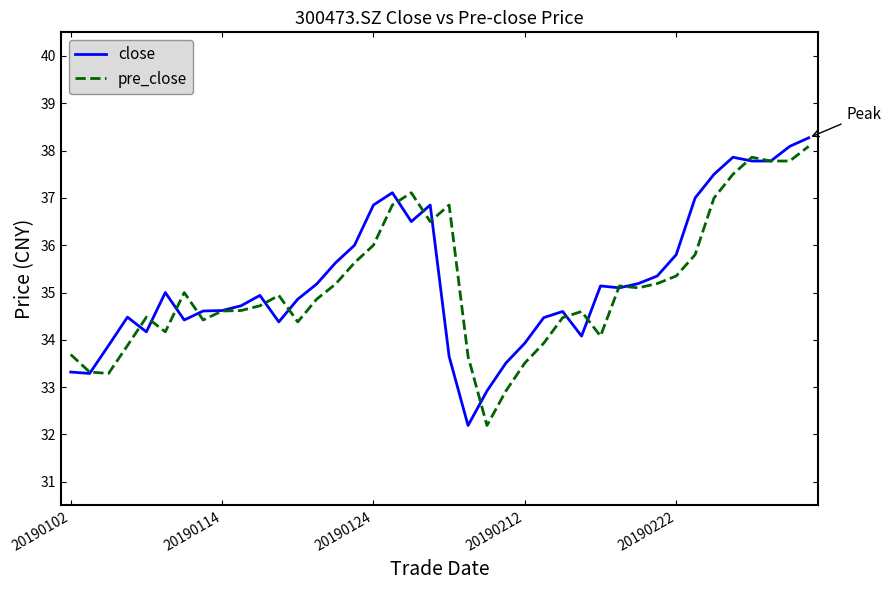

Count the number of categories in the chart.

40